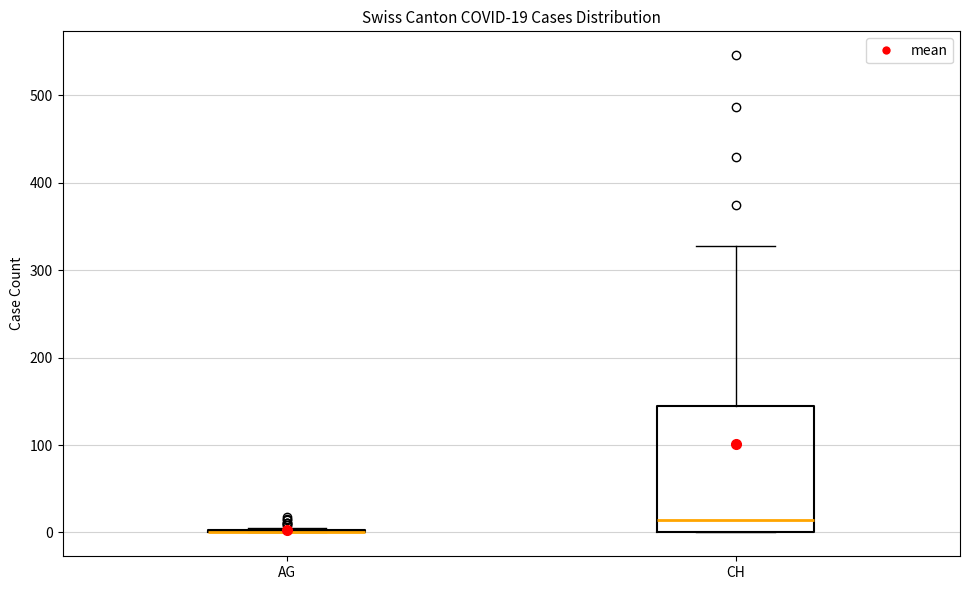

Which box is the tallest, from its lower edge to its upper edge?

CH